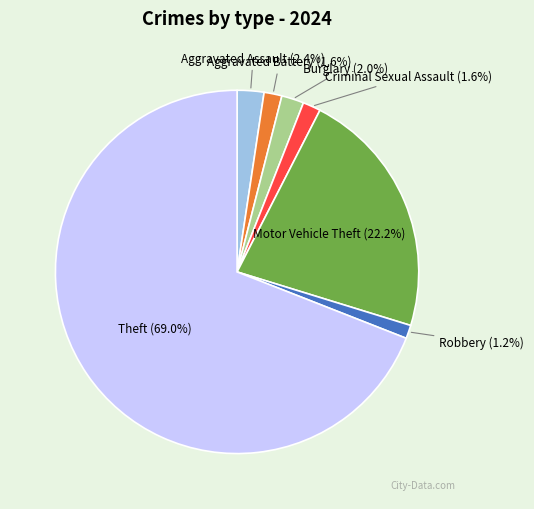

What is the majority slice?

Theft